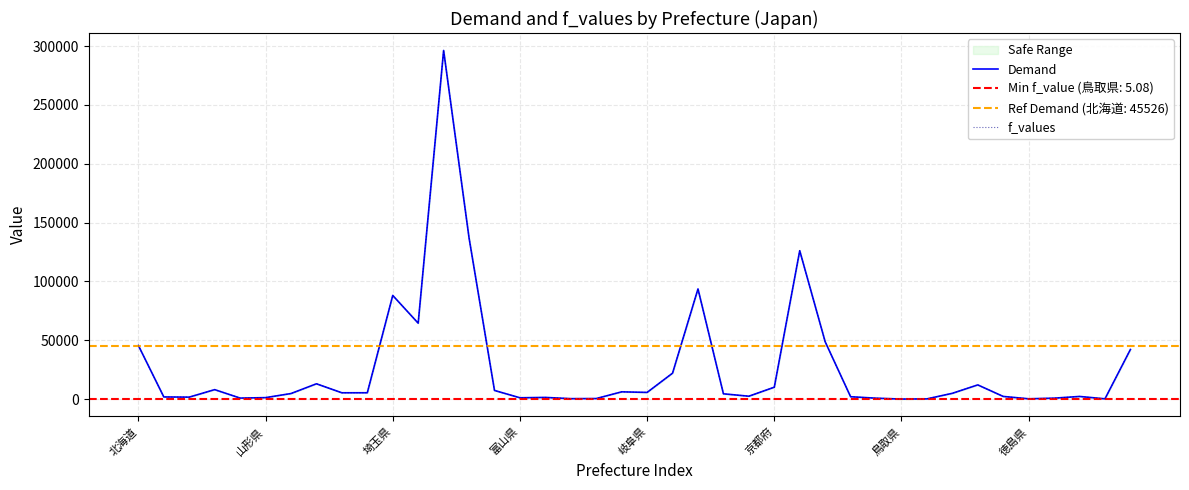

At which category is the sum across all series the highest?

12